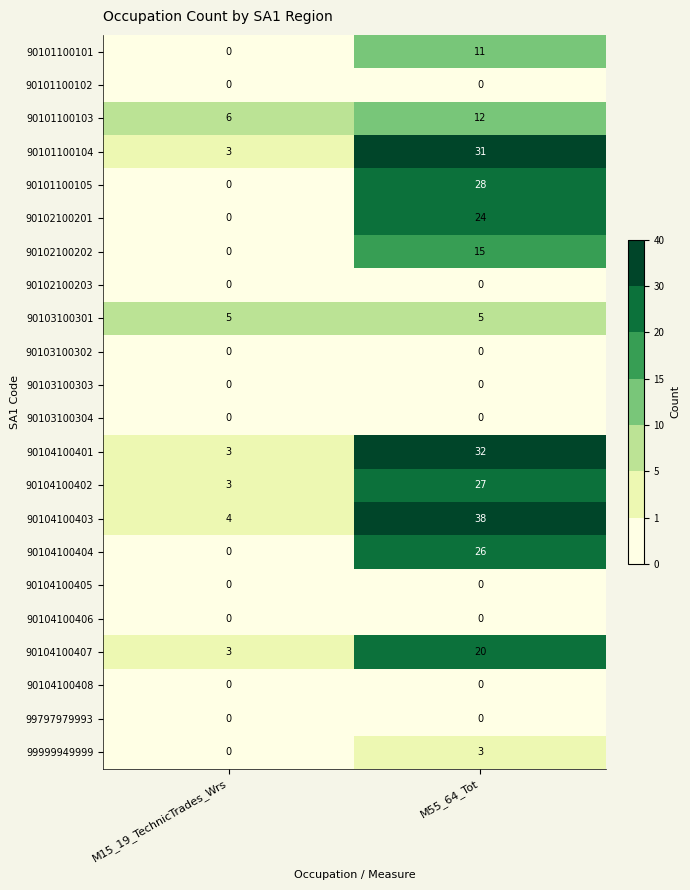

How many data points in 90102100201 are less than 24?

1